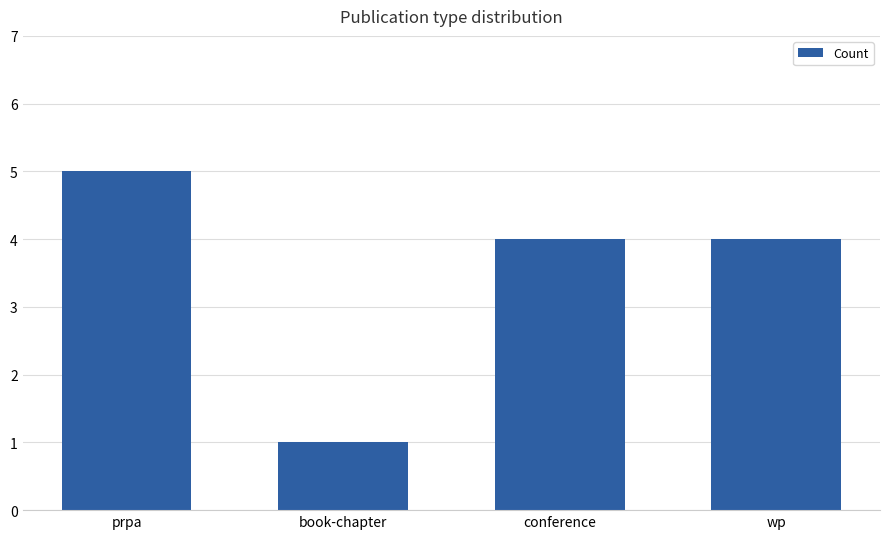

Read the value at prpa.

5